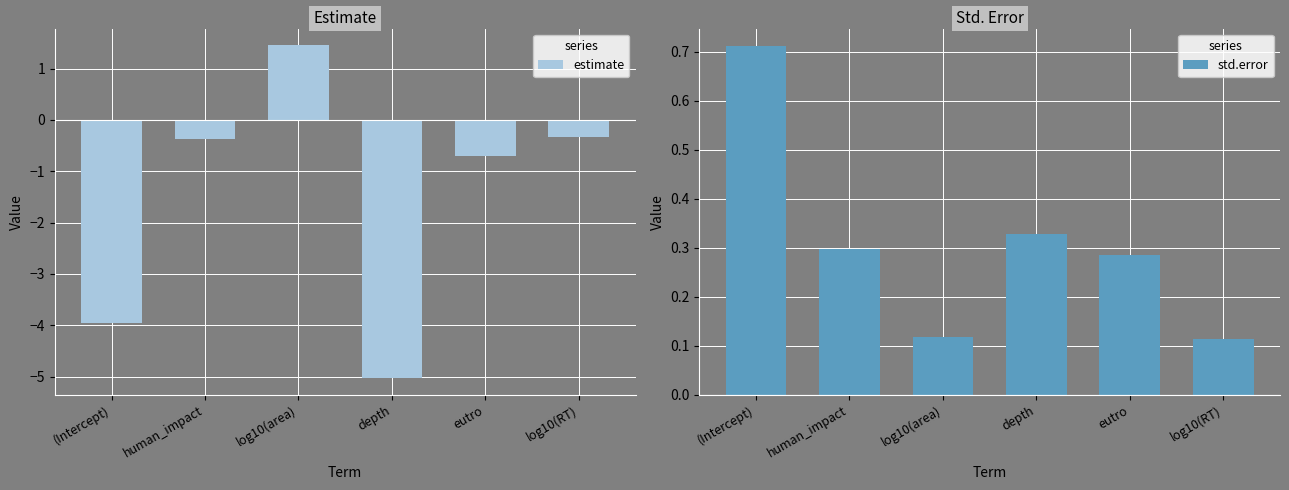

Which label corresponds to the largest value in the chart?

log10(area)